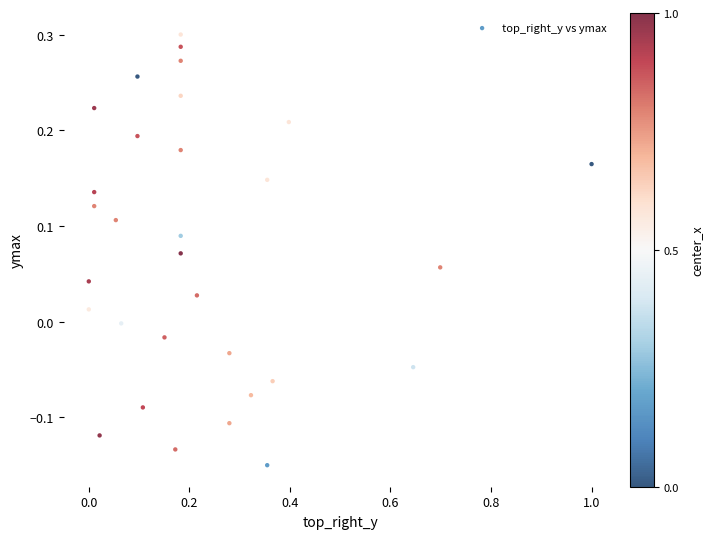

What is the range of X values (max minus min)?

1.0